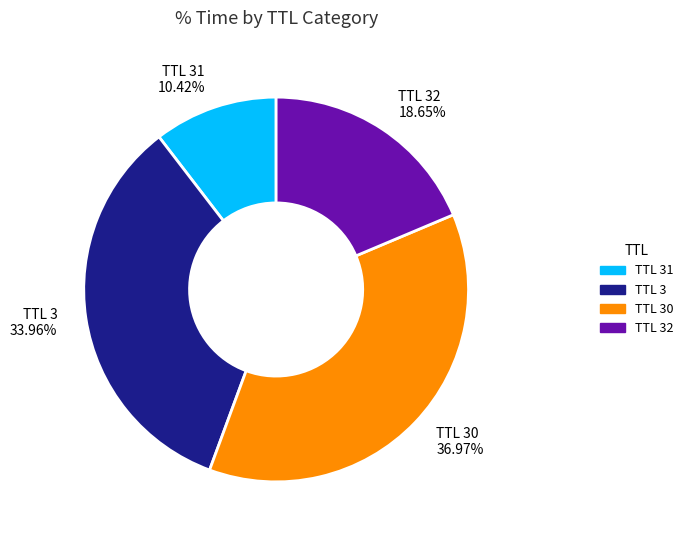

Is there any slice that represents more than half of the pie?

No